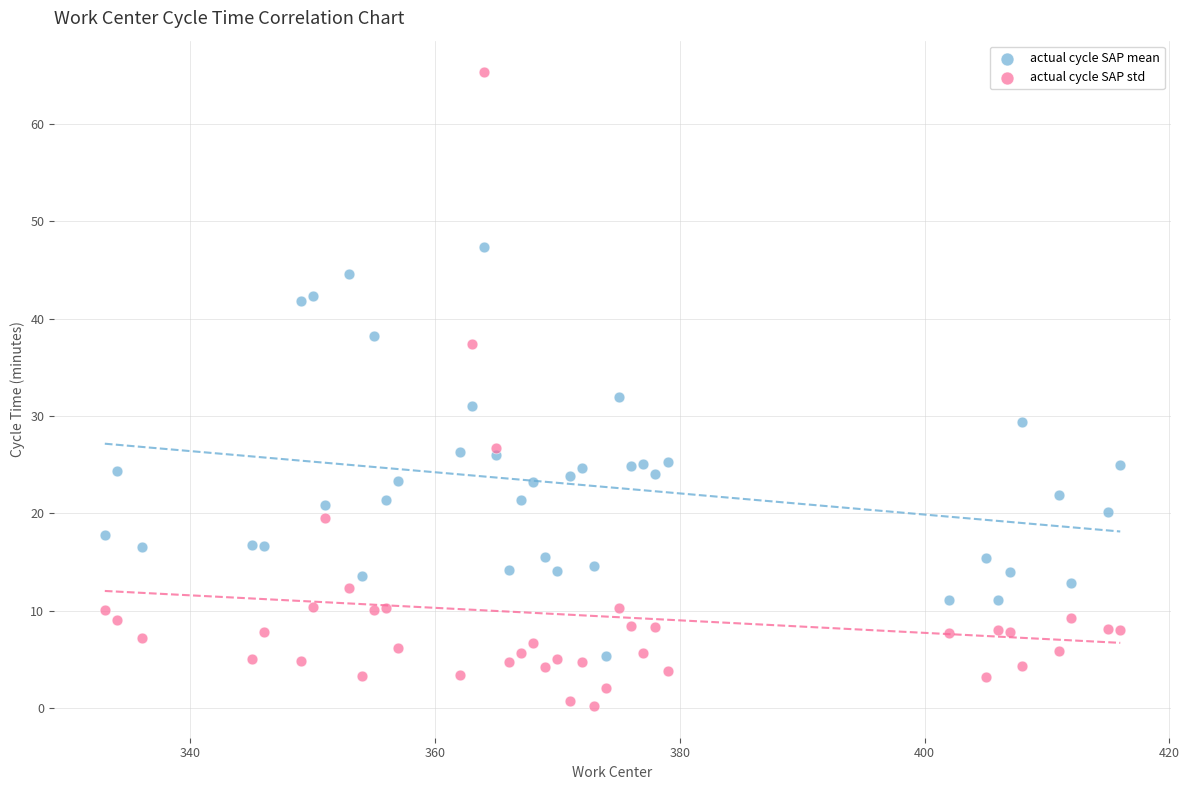

Which series has the widest spread of Y values?

actual cycle SAP std